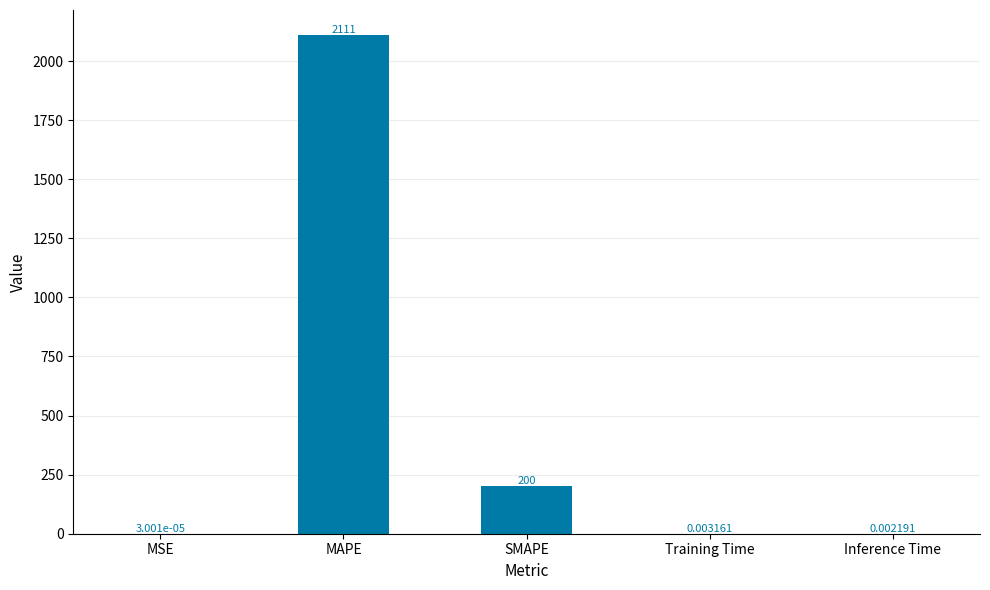

What is the sum of all values?

2310.8